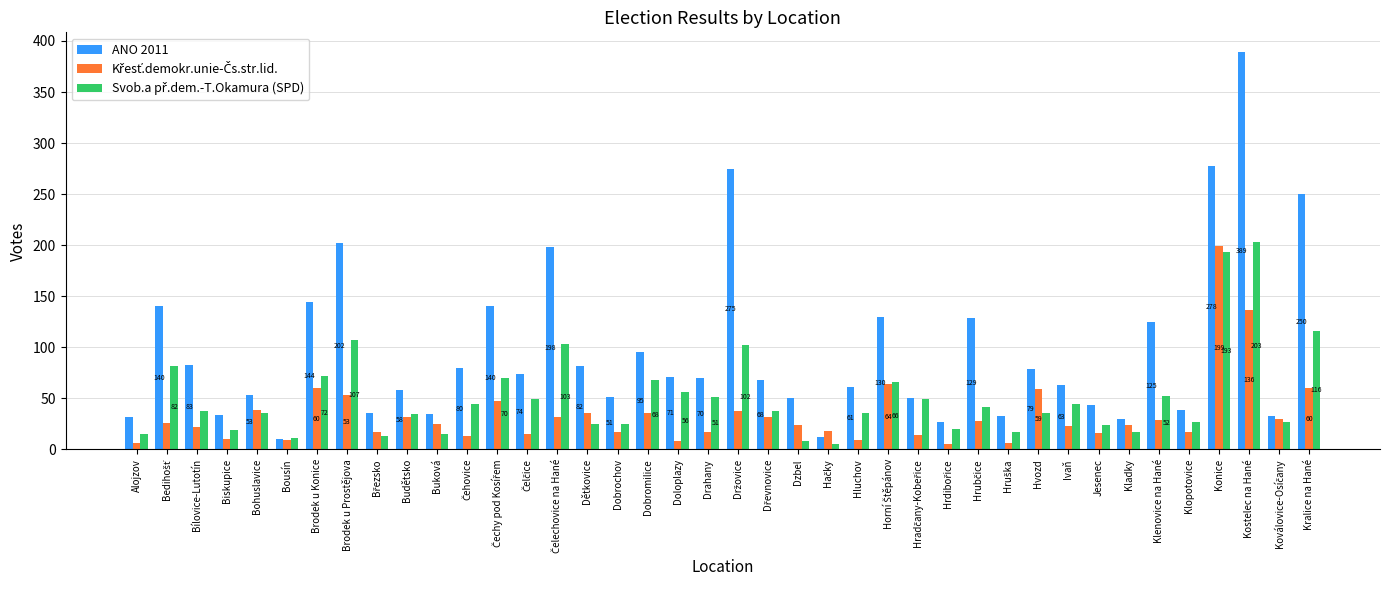

Which series has the largest total across all categories?

ANO 2011